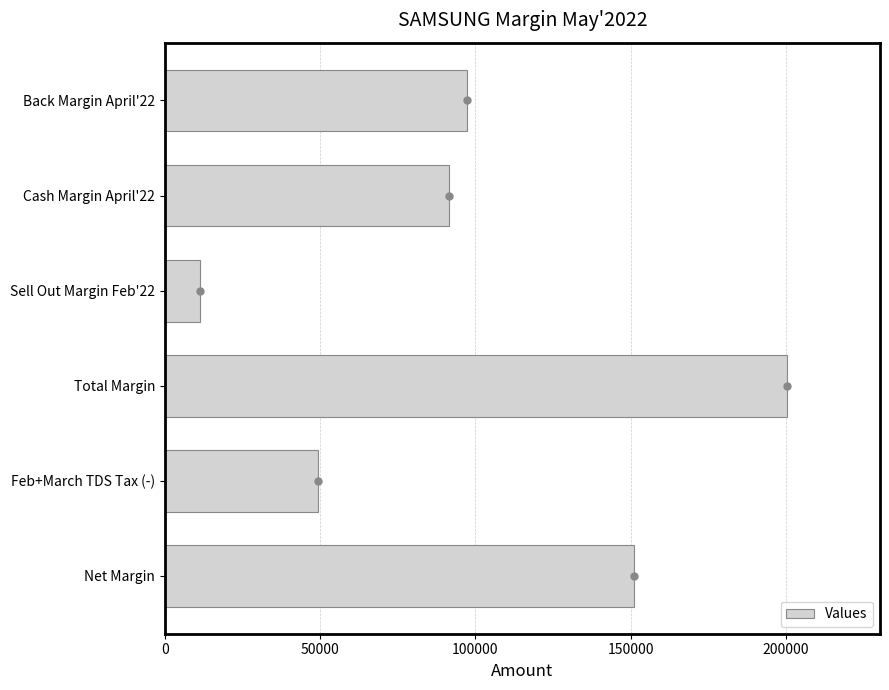

What is the difference between the Values values at Sell Out Margin Feb'22 and Total Margin?

188885